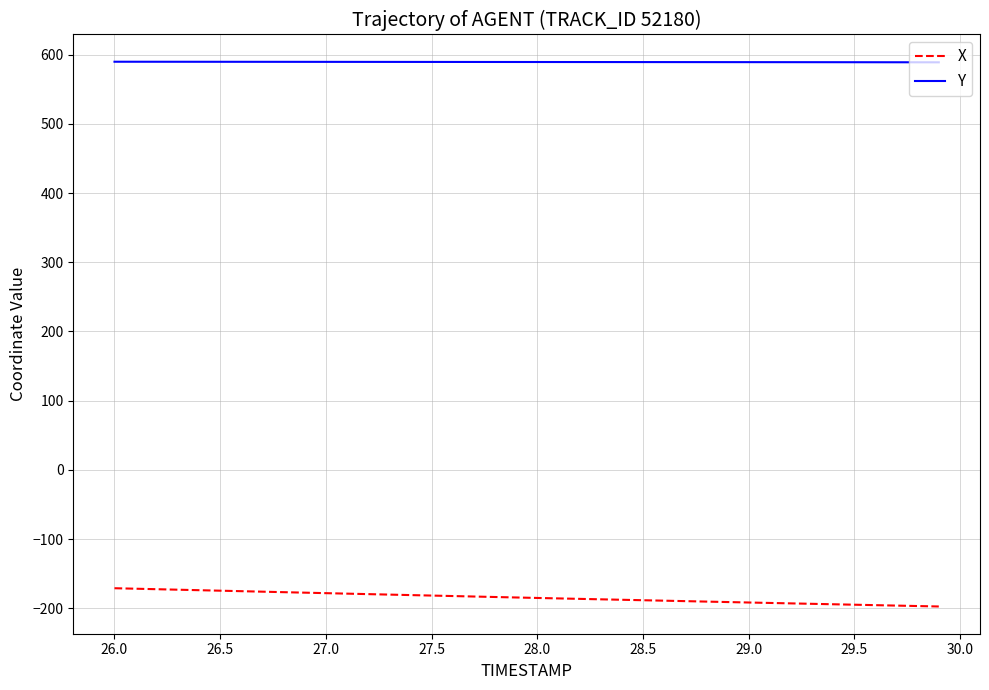

Rank the series by their average value, from lowest to highest.

X, Y